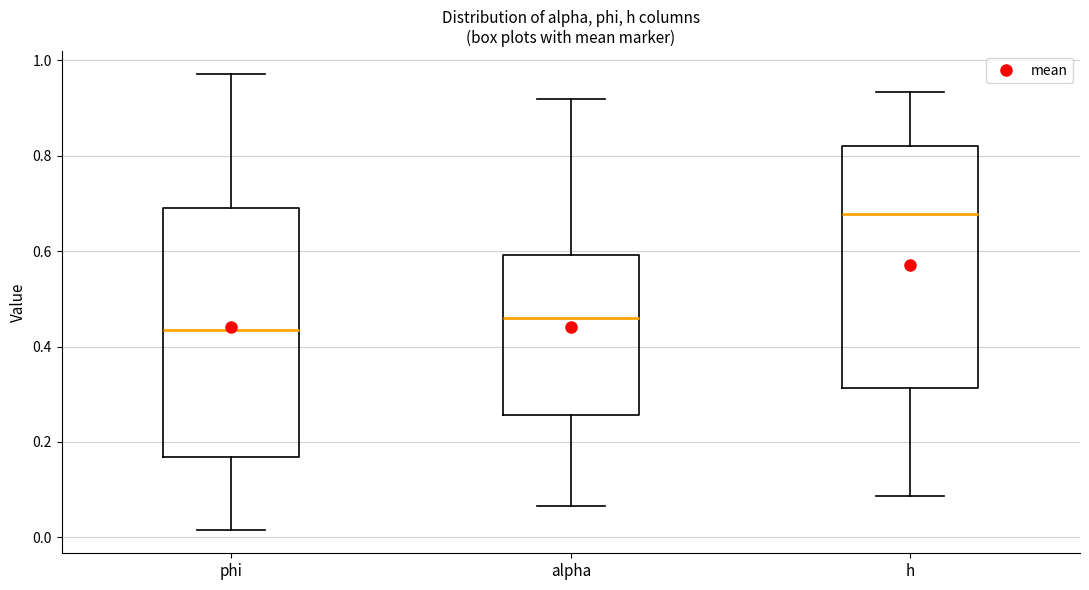

Reading left to right, transcribe this box plot: for each box, give where its median line is, the range the box spans, and where its two whiskers end, as read against the y-axis. The values are not printed on the chart, so give them approximately, as read against the axis.

phi: median 0.44, box 0.16 to 0.70, whiskers 0.02 to 0.98
alpha: median 0.46, box 0.26 to 0.60, whiskers 0.06 to 0.92
h: median 0.68, box 0.32 to 0.82, whiskers 0.08 to 0.94